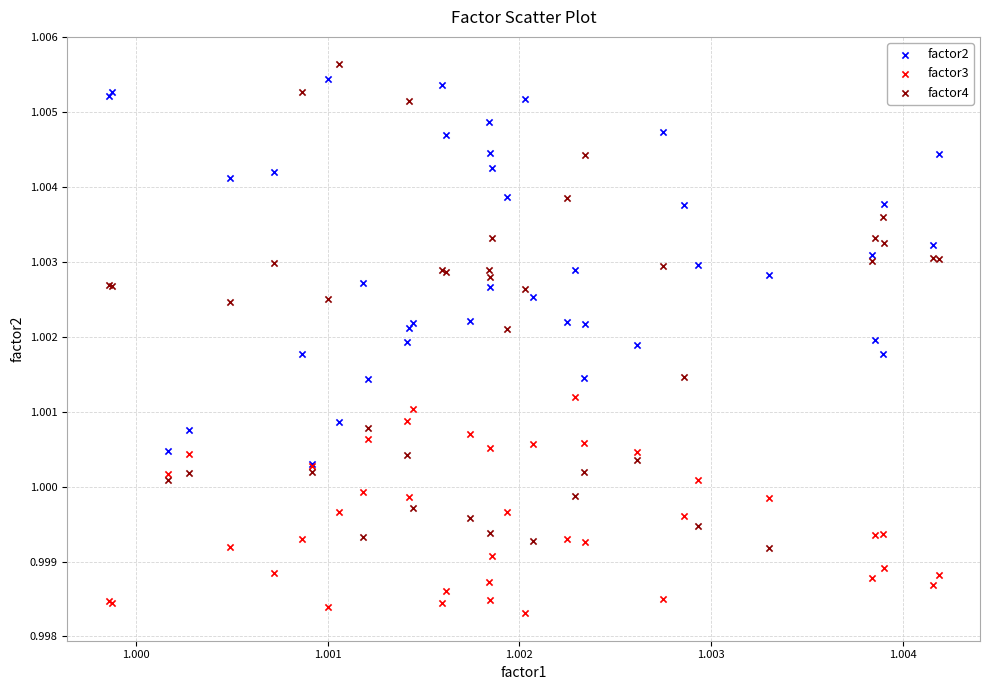

Which series has the largest Y range (max minus min)?

factor4